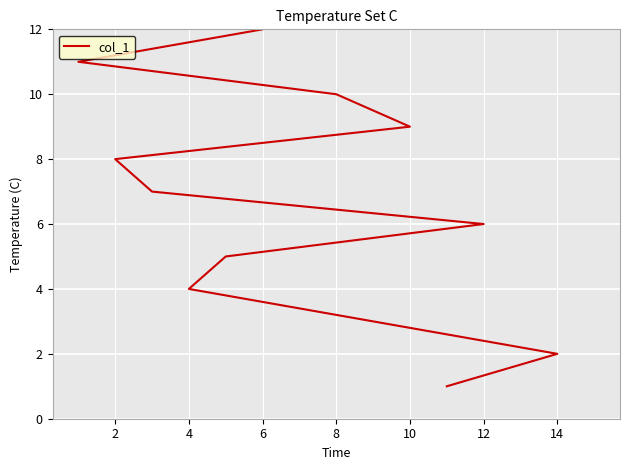

The value at 2 is 3. True or false?

False